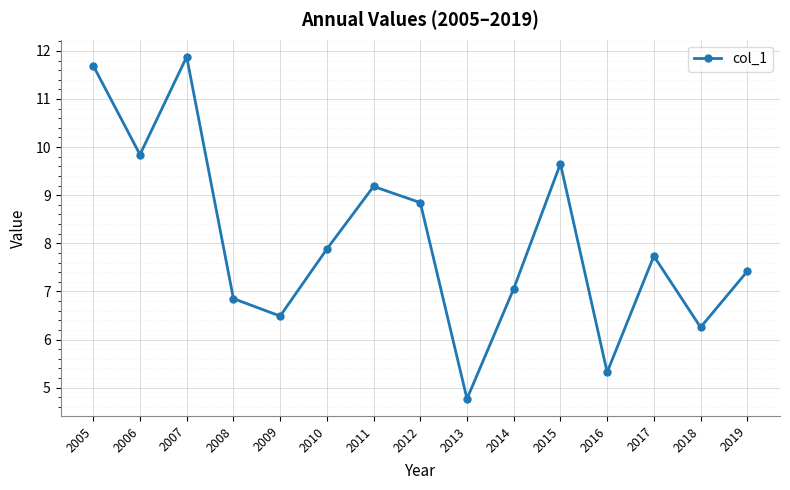

Is it true that the value at 2009 is 6.5?

True